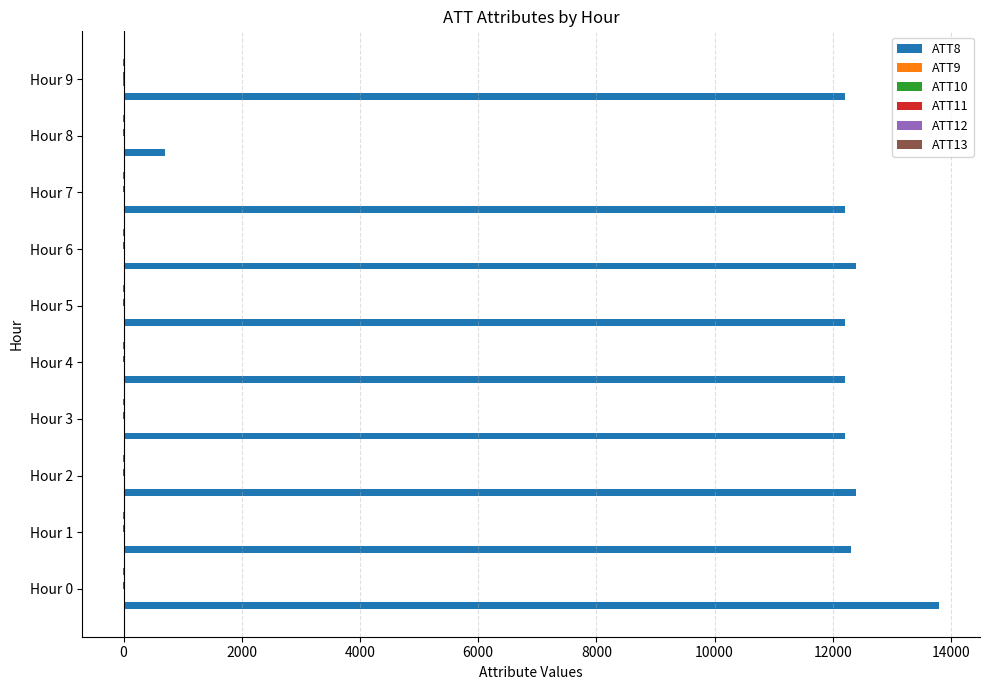

Which series has the largest total across all categories?

ATT8